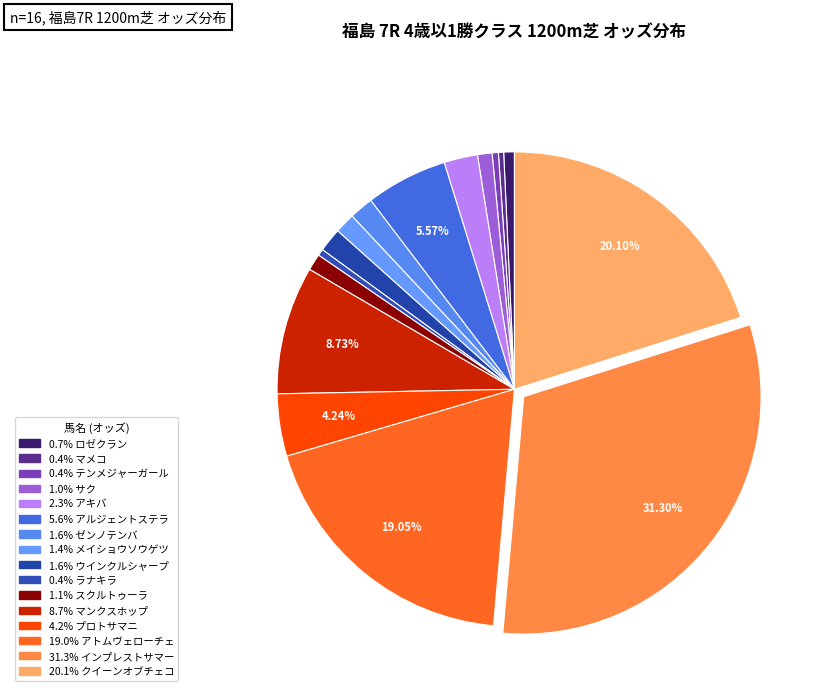

Count the number of slices in the pie.

16